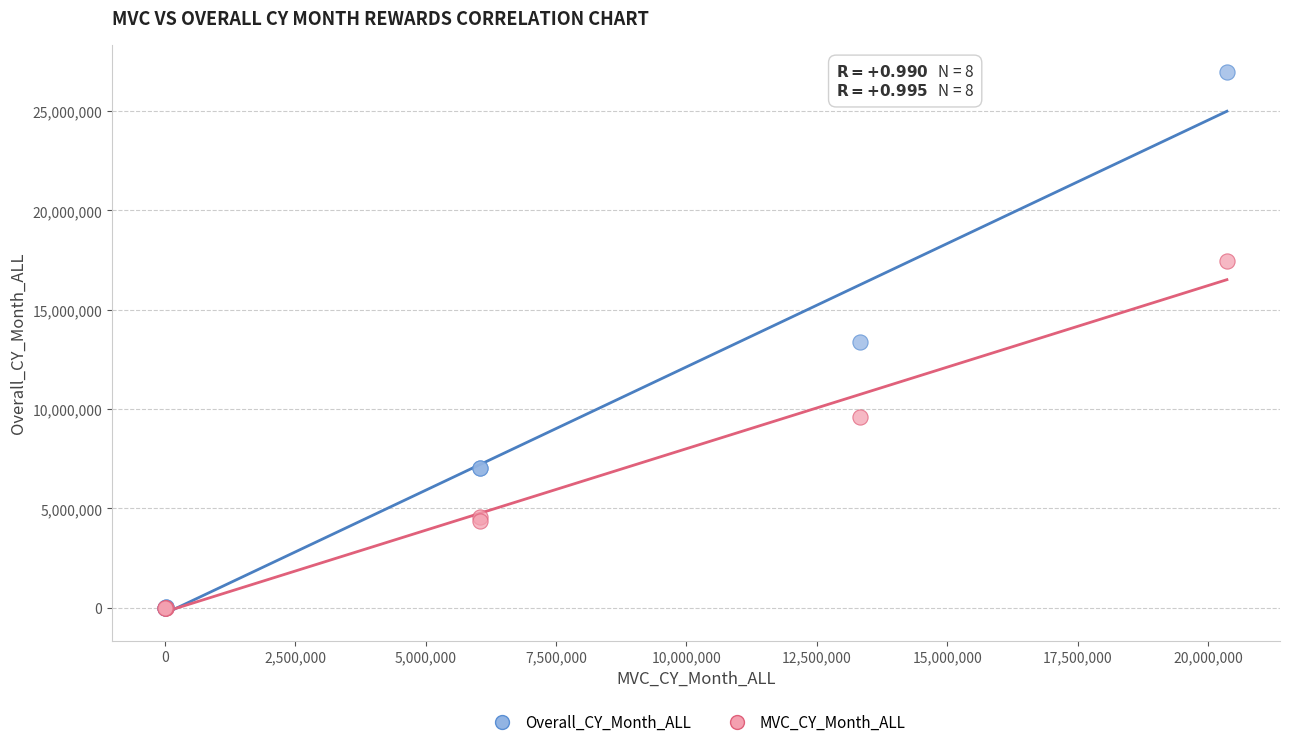

What are all the series names shown in the legend?

Overall_CY_Month_ALL, MVC_CY_Month_ALL